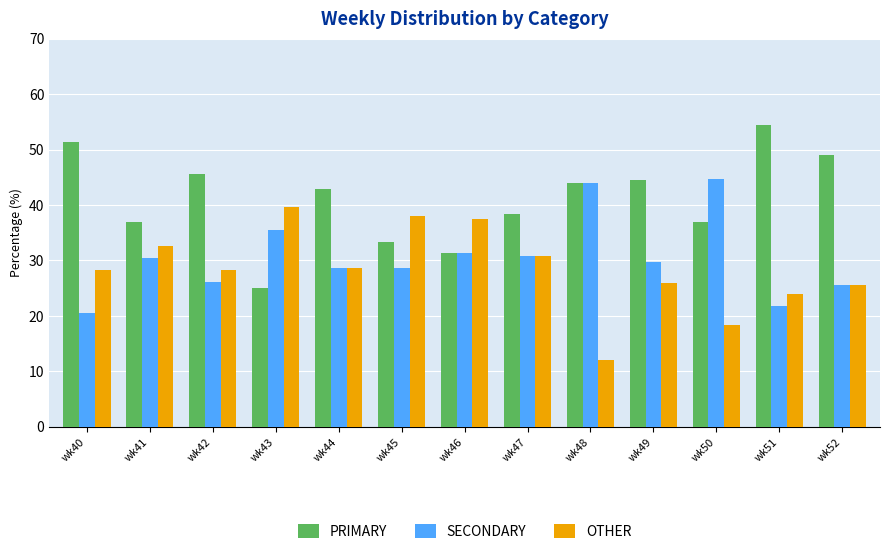

How many bars are there in total?

39